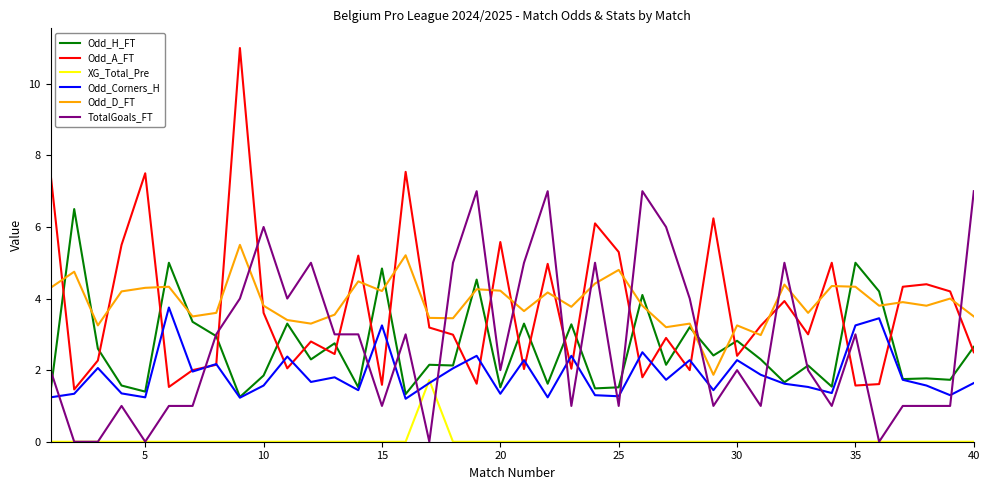

True or false: Odd_D_FT and Odd_Corners_H intersect in this chart.

False